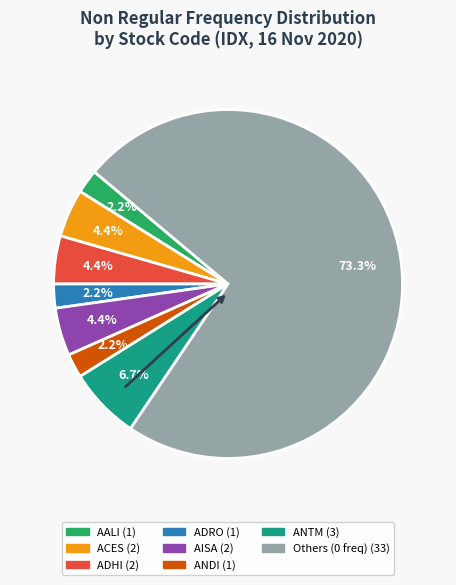

Is there any slice that represents more than half of the pie?

Yes